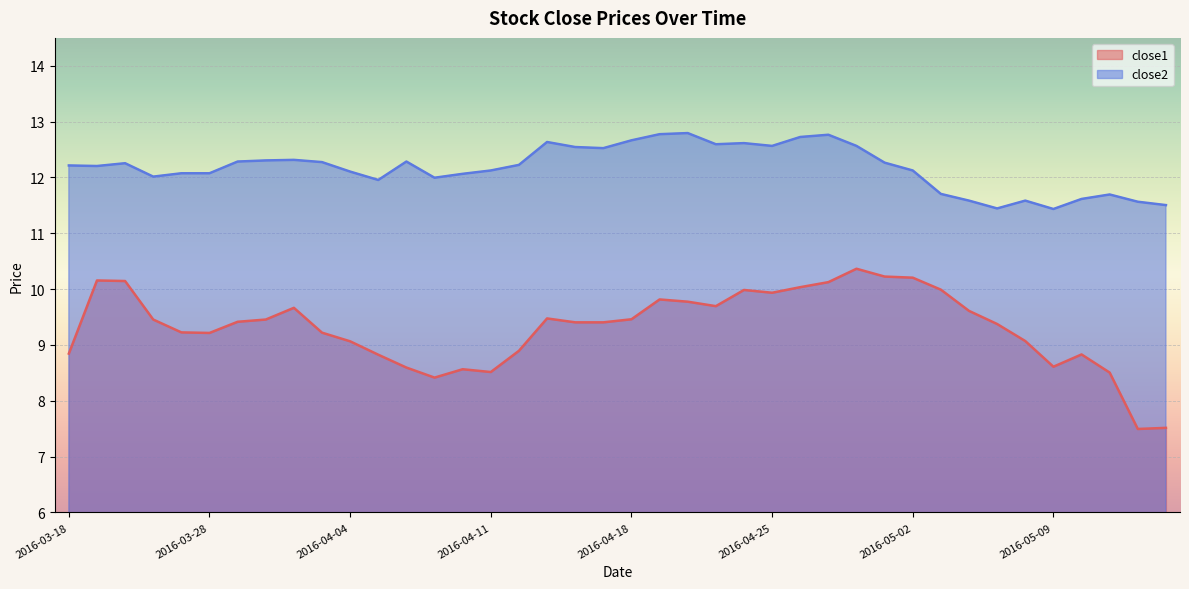

At which category is the sum across all series the highest?

2016-04-28